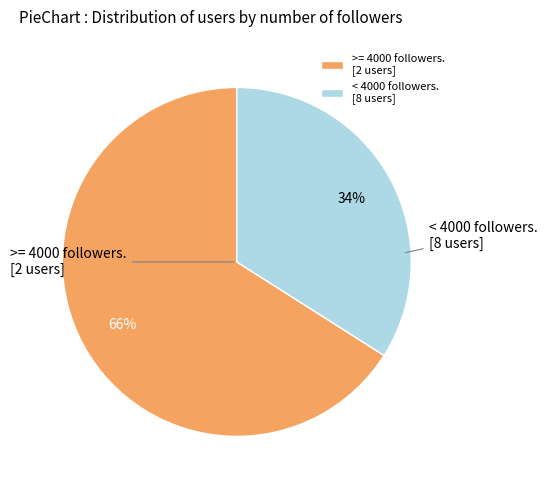

Which category has the biggest portion of the pie?

>= 4000 followers. [2 users]